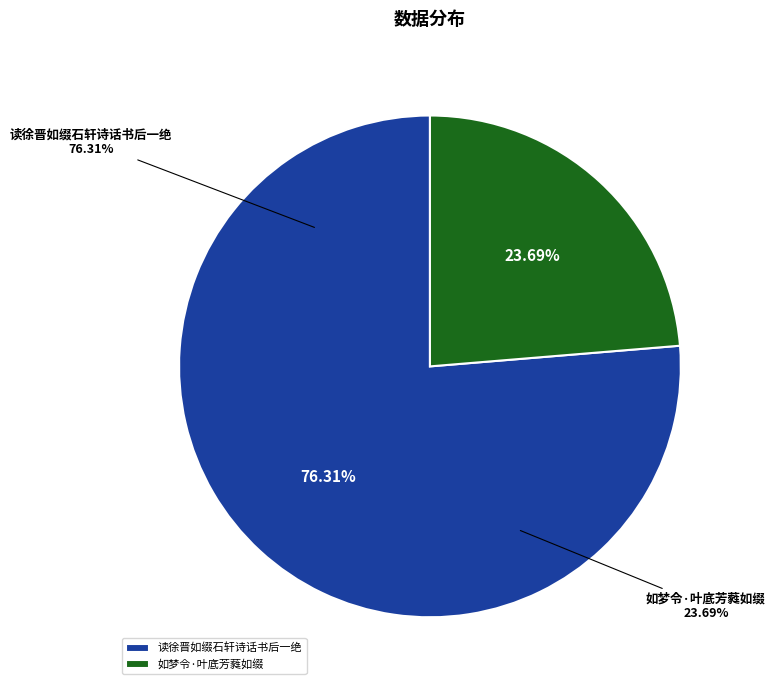

Which slice is the largest?

读徐晋如缀石轩诗话书后一绝